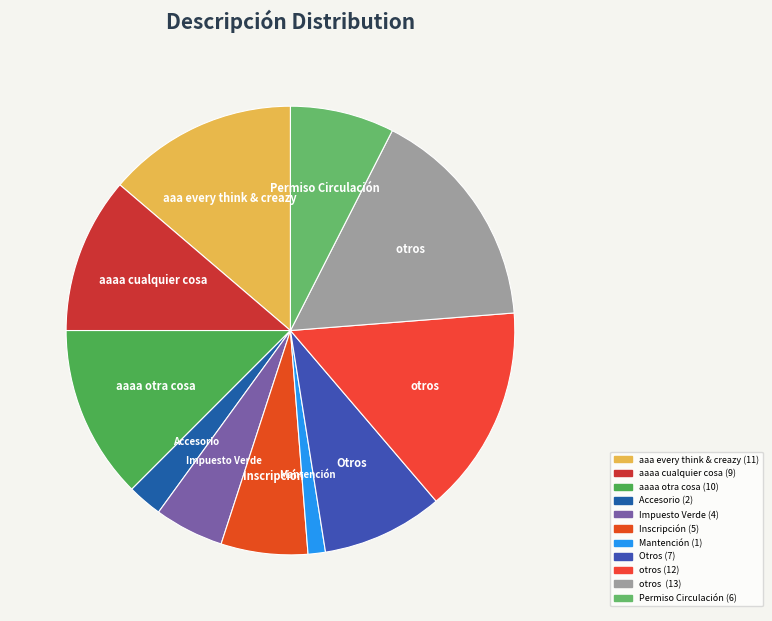

To the nearest percent, what is the average slice percentage?

9%